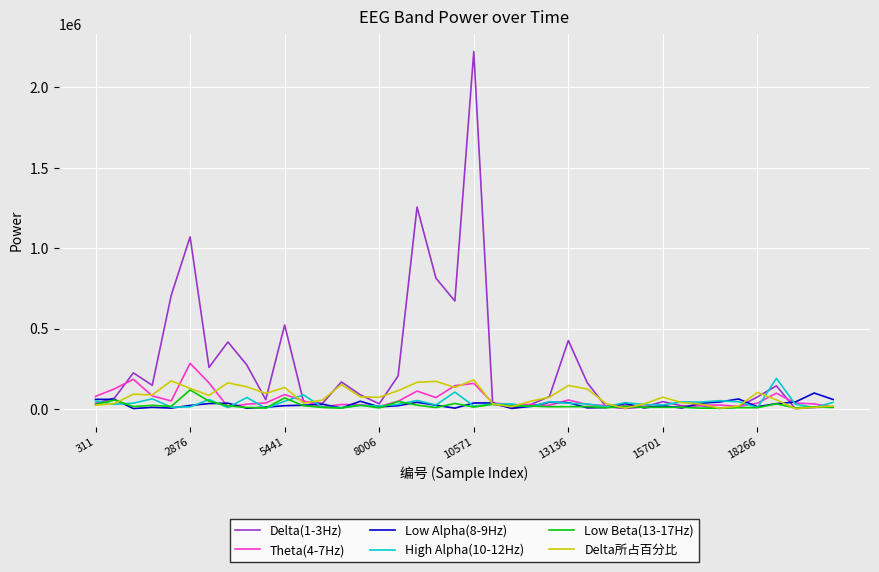

What is the maximum value for Low Alpha(8-9Hz)?

98640.0